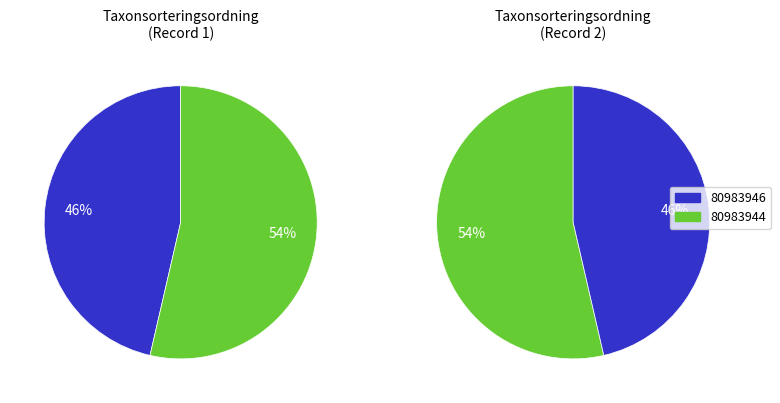

What percentage do 80983946 and 80983944 together represent?

100.0%